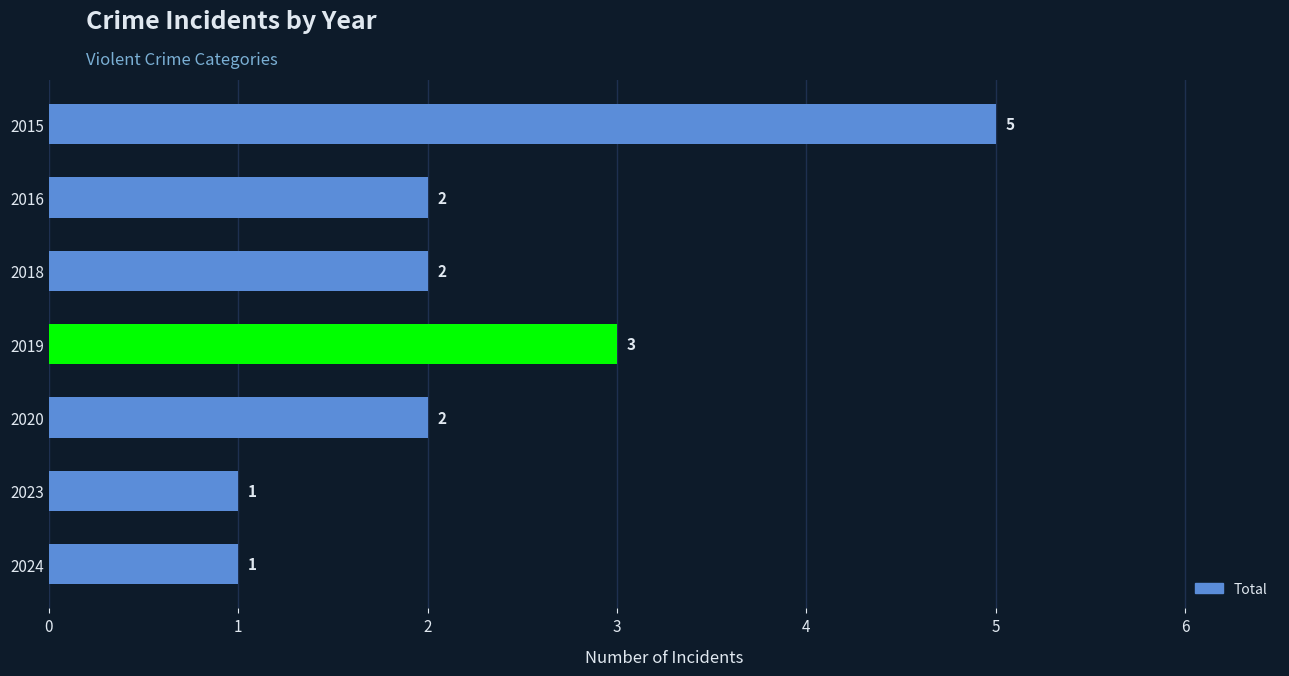

What is the difference between the maximum and minimum values?

4